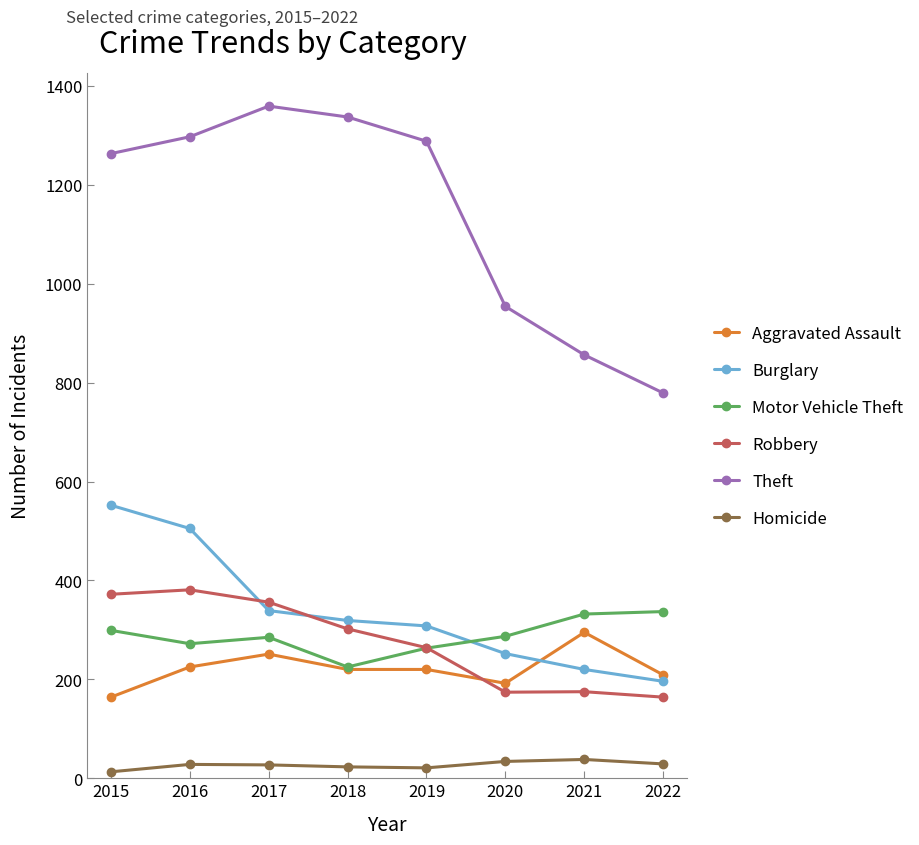

What is the maximum value shown in the chart?

1359